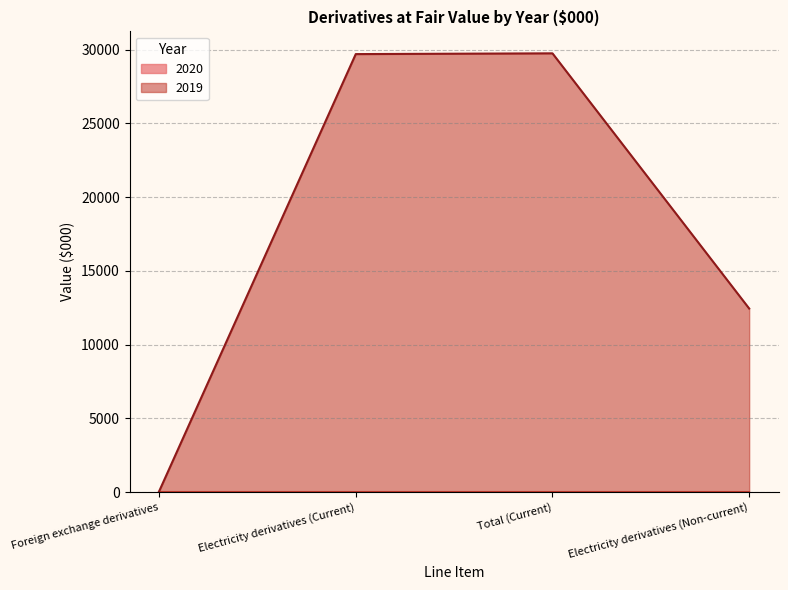

Between Electricity derivatives (Current) and Electricity derivatives (Non-current), which is larger?

Electricity derivatives (Current)